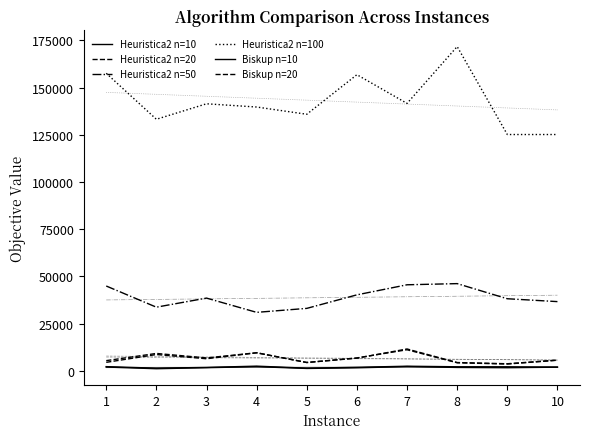

Read the Heuristica2 n=100 value at 9, to the nearest 50.

125150